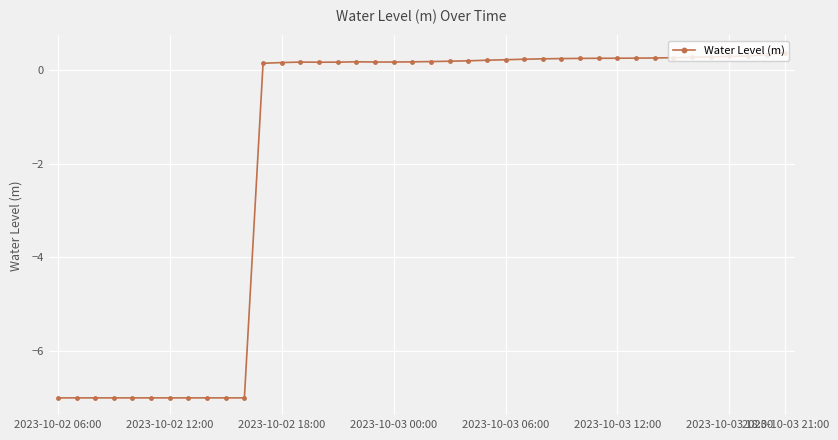

How many data points are less than 0?

11